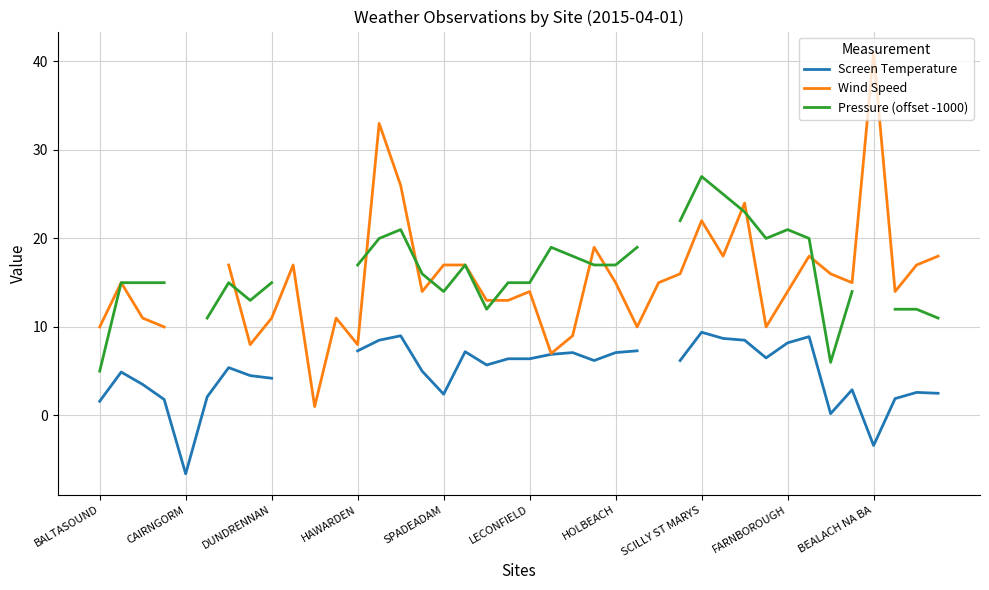

Which category has the lowest value in the Pressure (offset -1000) series?

BALTASOUND